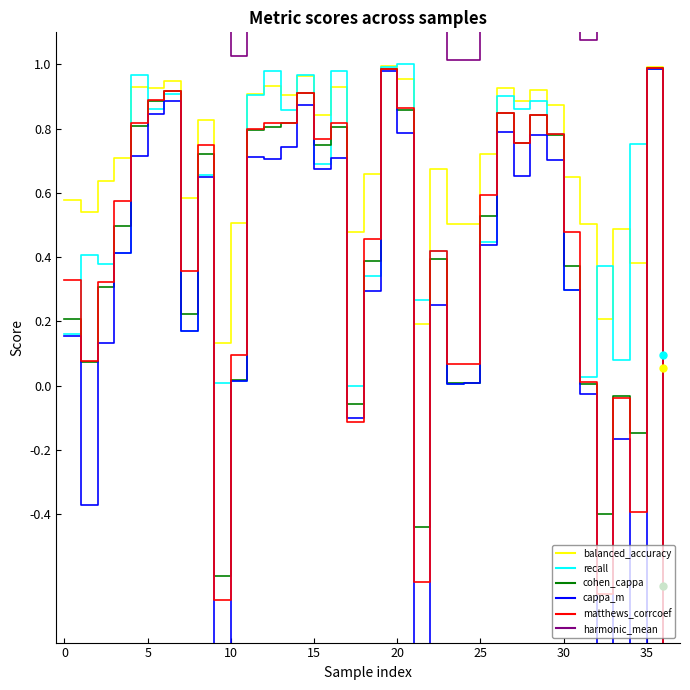

True or false: balanced_accuracy and matthews_corrcoef intersect in this chart.

False